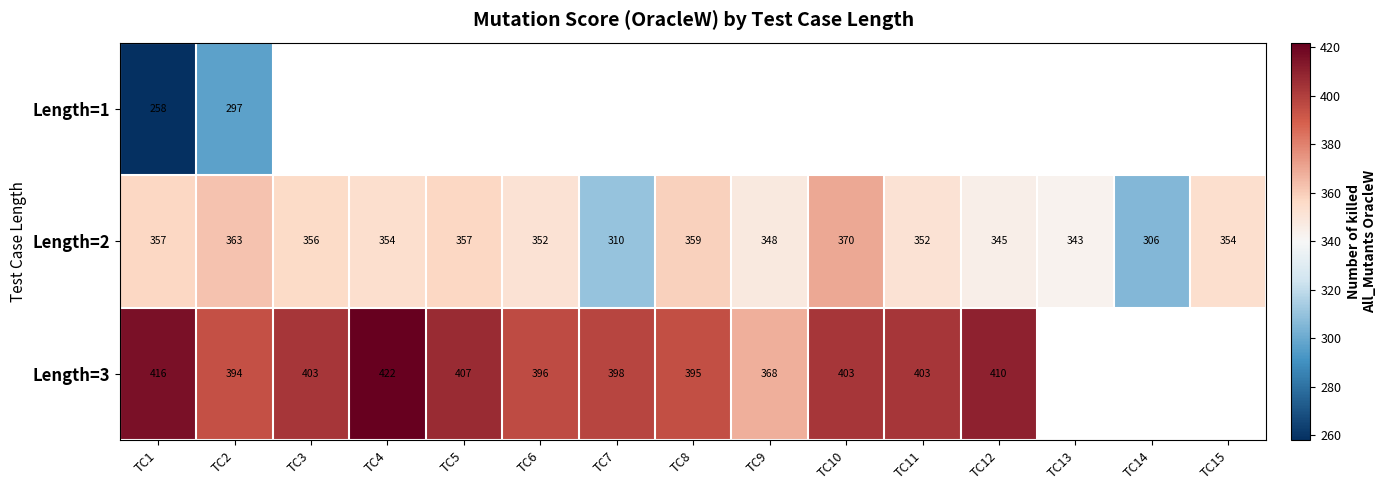

Where does the Length=2 series first go above 354?

TC1